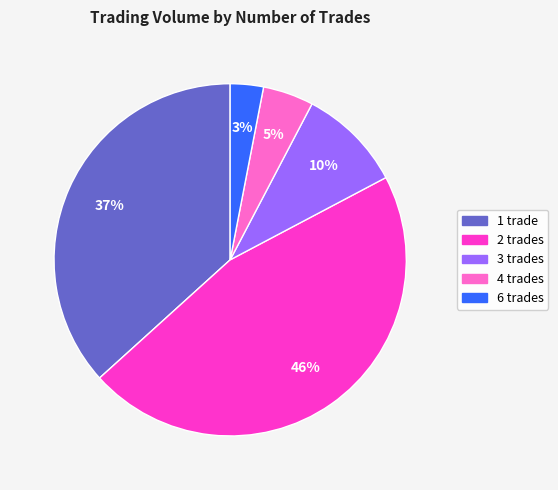

To the nearest percent, what is the average slice percentage?

20%